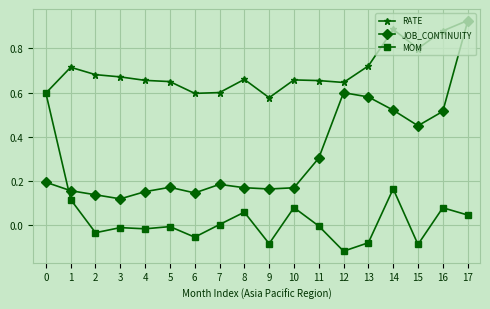

What are all the series names shown in the legend?

RATE, JOB_CONTINUITY, MOM